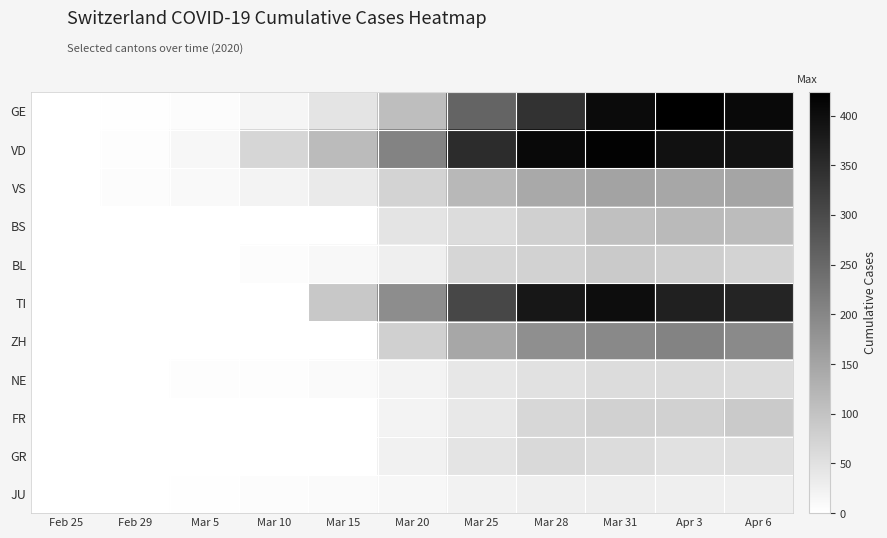

Which has a higher value, Feb 25 or Mar 5?

Mar 5